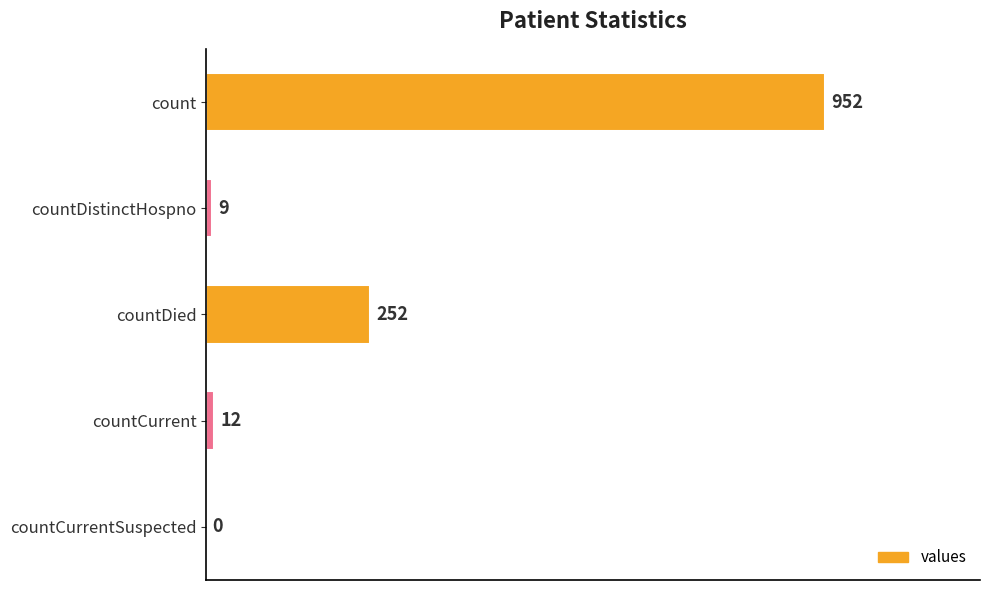

How many series are shown in this chart?

1